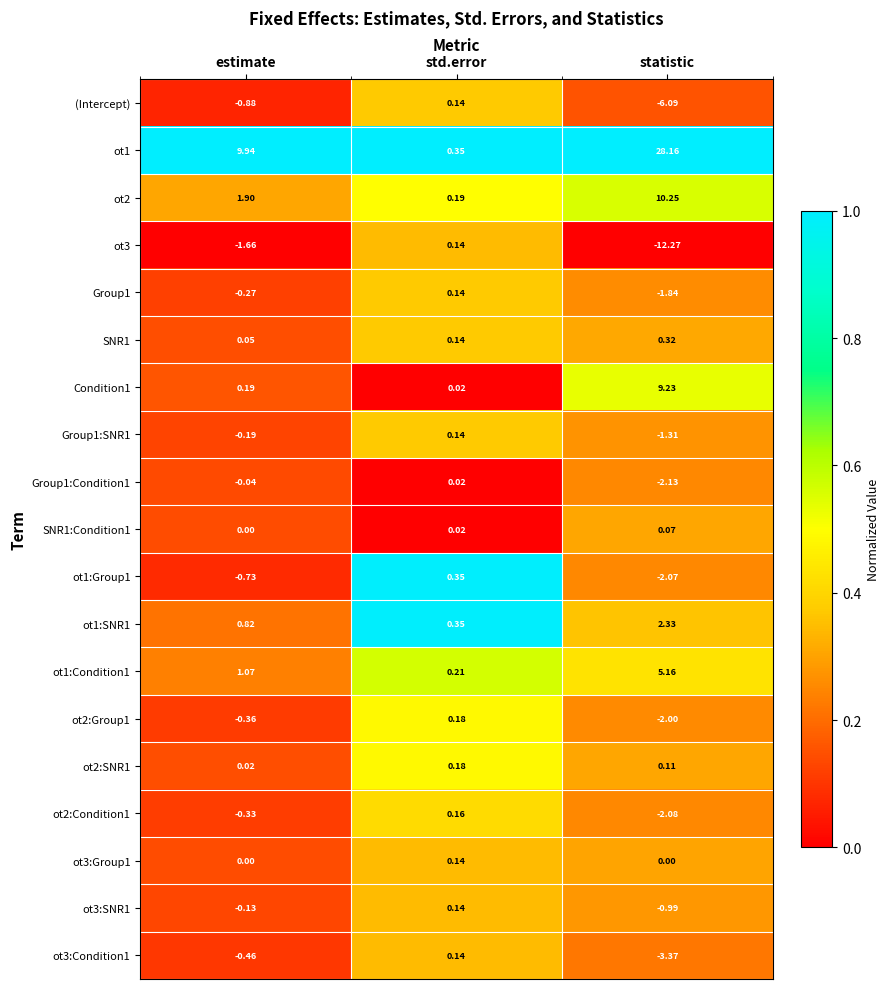

At which label does ot2:Condition1 first exceed 0?

std.error